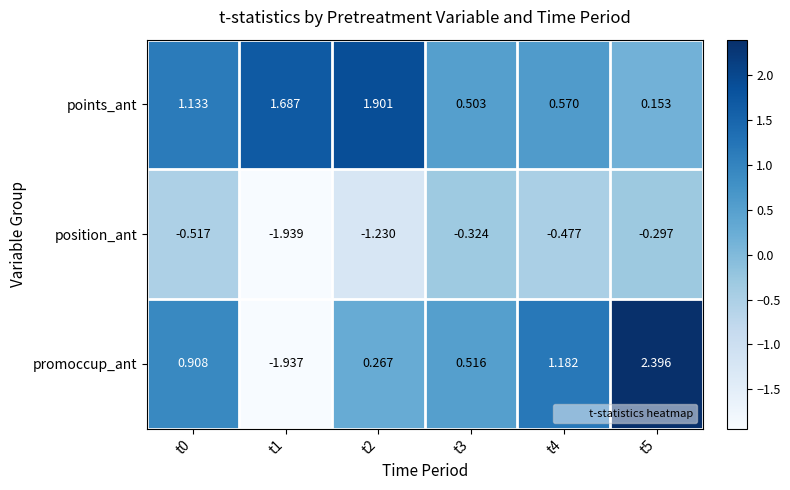

List the series in order of their overall mean, highest first.

points_ant, promoccup_ant, position_ant